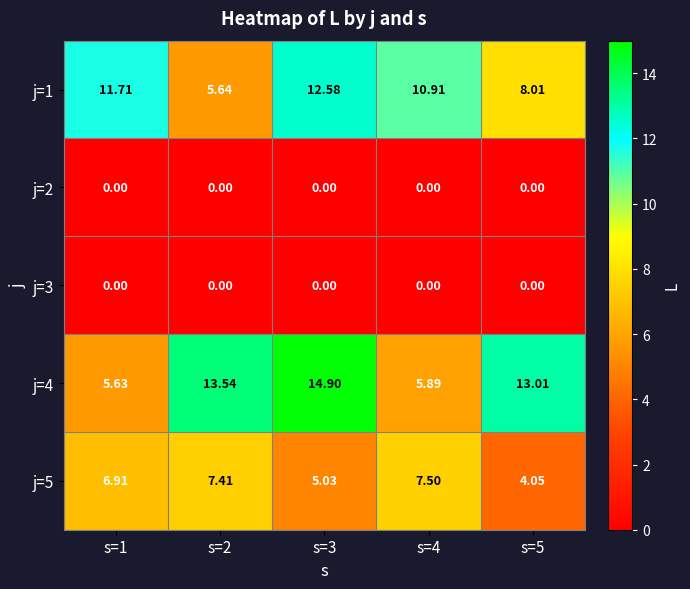

Is the value of j=1 at s=5 greater than the value of j=5 at s=3?

Yes